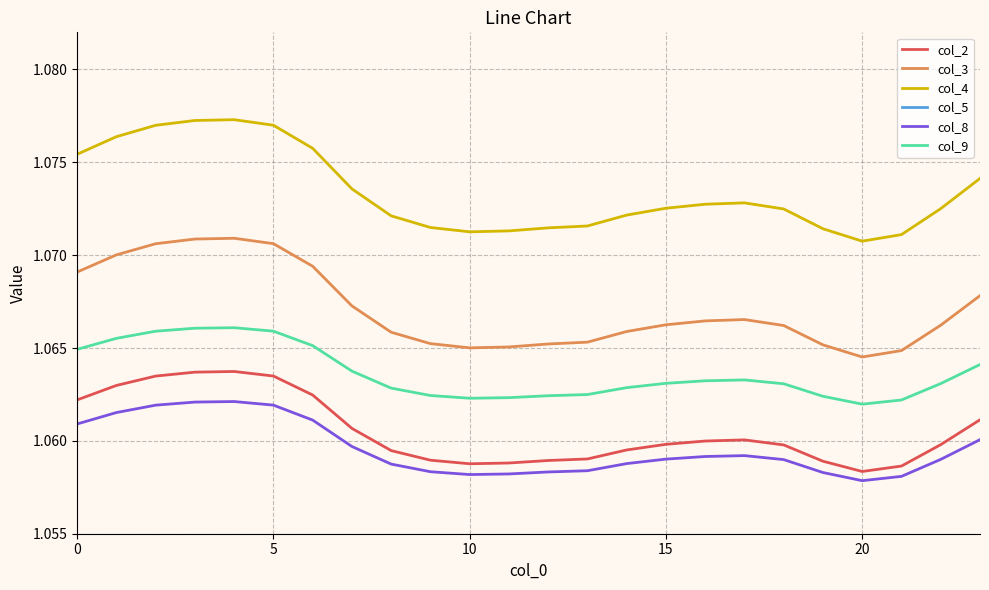

Is it true that col_5 equals 0.3 at 17?

False